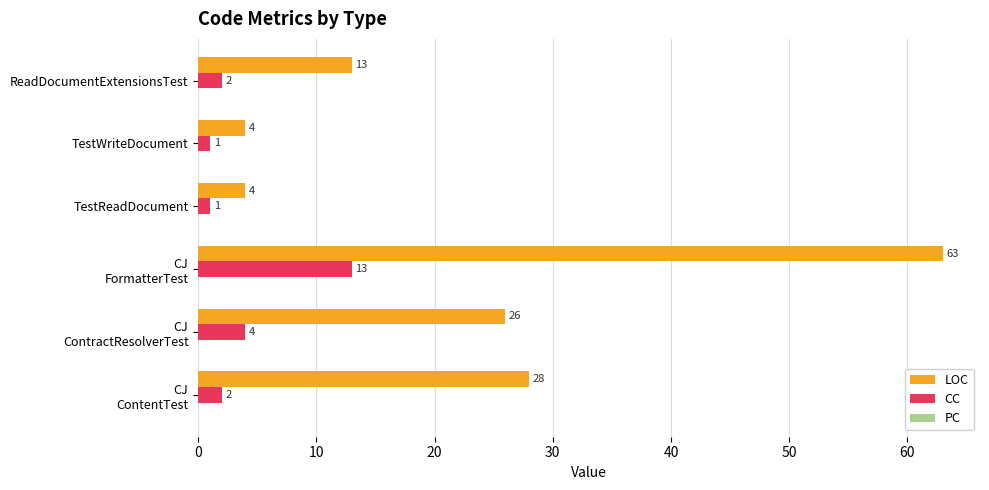

Which series has the largest range (max minus min)?

LOC